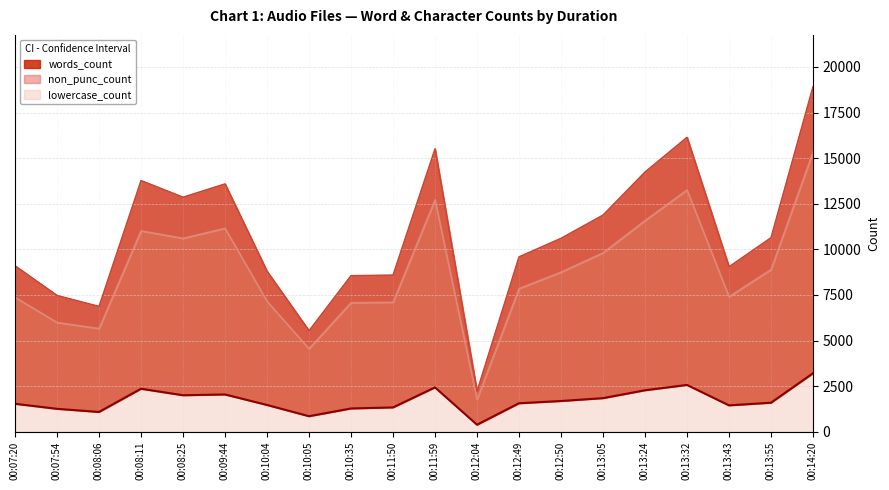

True or false: non_punc_count has more than 2 points higher than both neighbors.

True